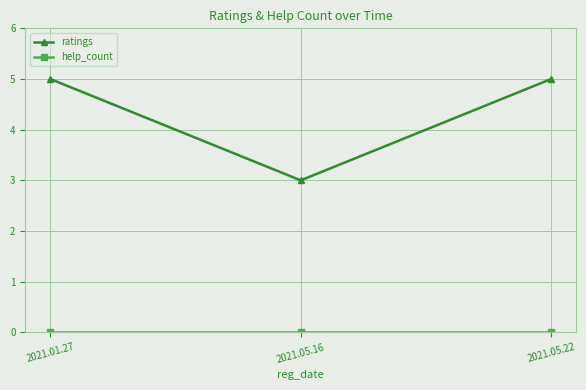

Which series has the widest spread of values?

ratings